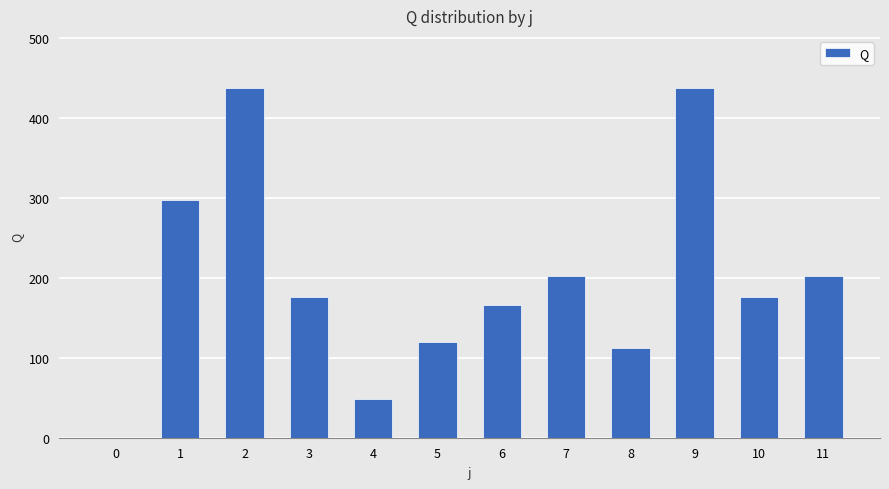

Approximately how many times larger is the value at 9 compared to 2?

1.0